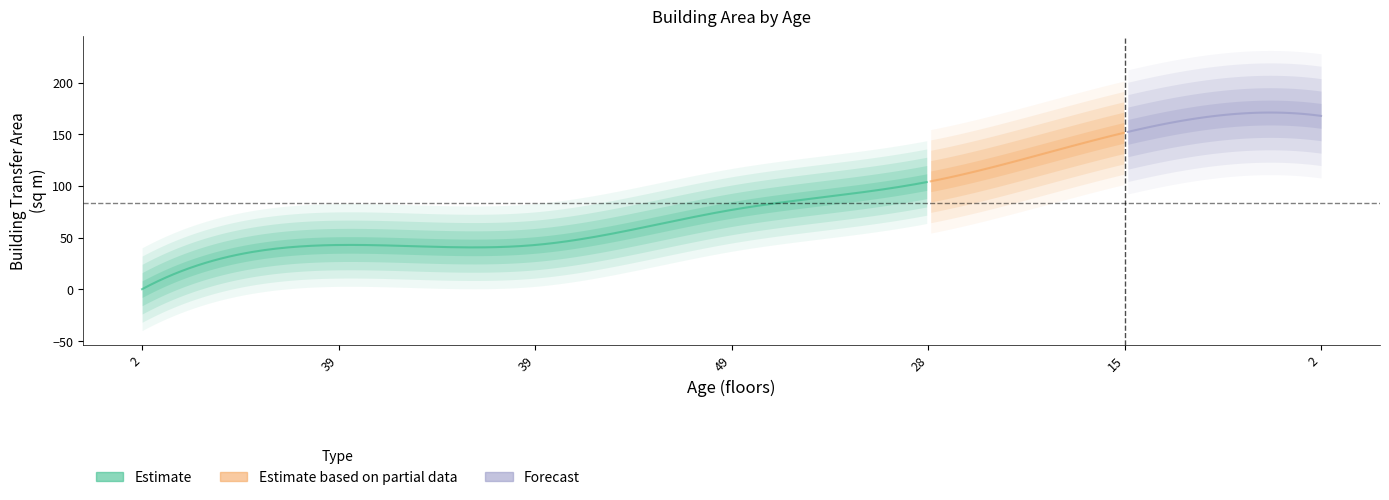

What is the smallest value displayed?

0.3